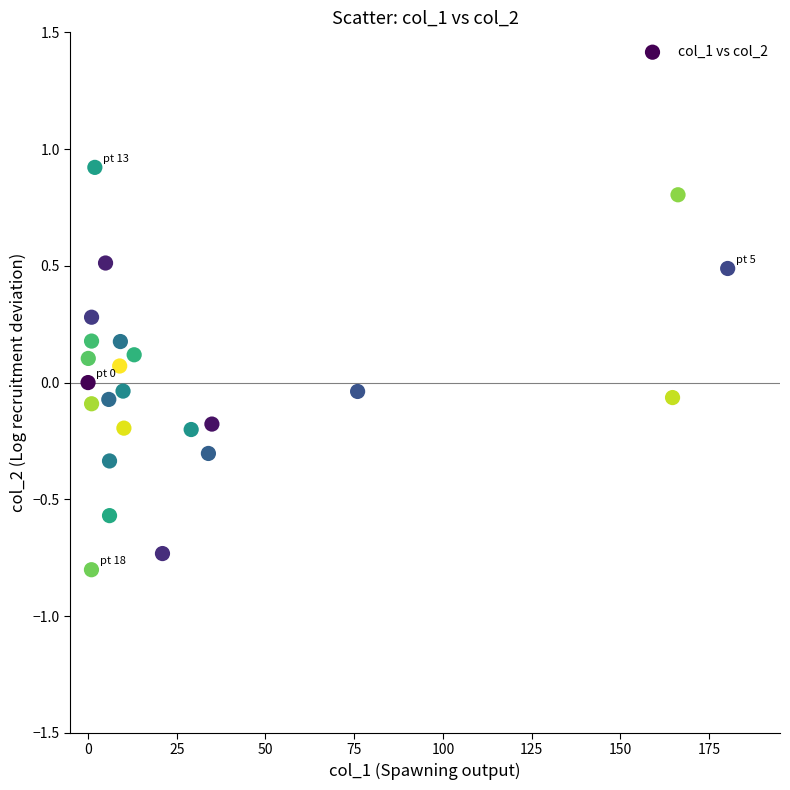

What is the range of Y values (max minus min)?

1.7